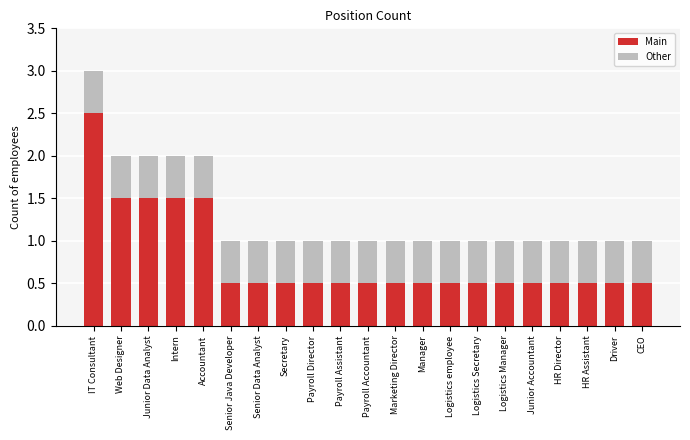

At which label does Main reach its peak?

IT Consultant